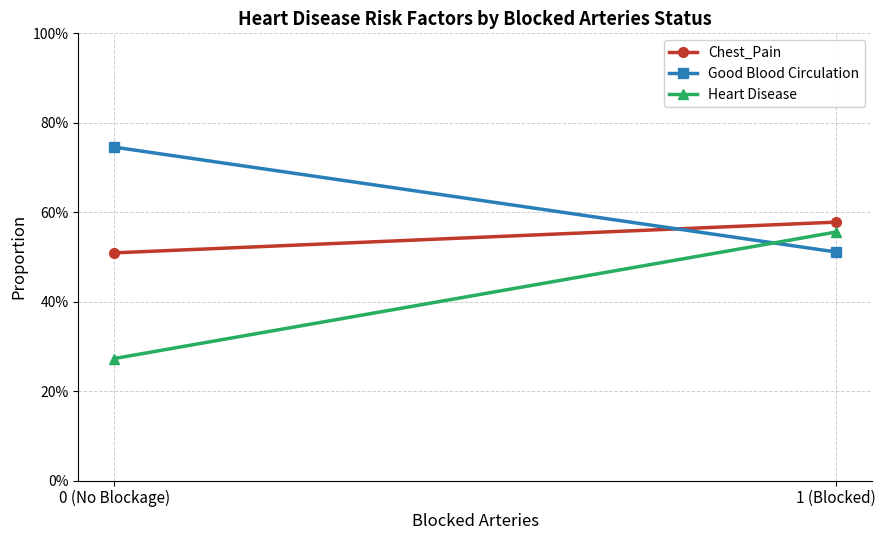

What is the value of the Chest_Pain point at the 1st from the left?

0.5